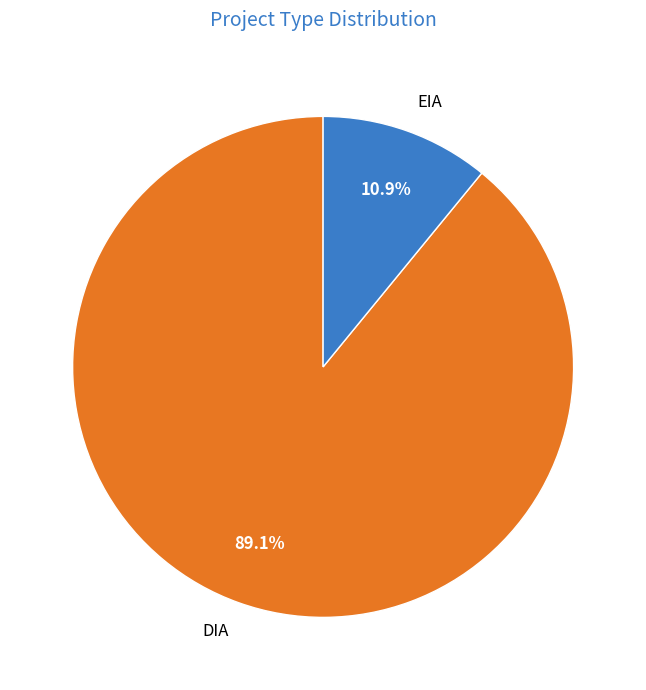

Which slice represents more than half of the pie?

DIA